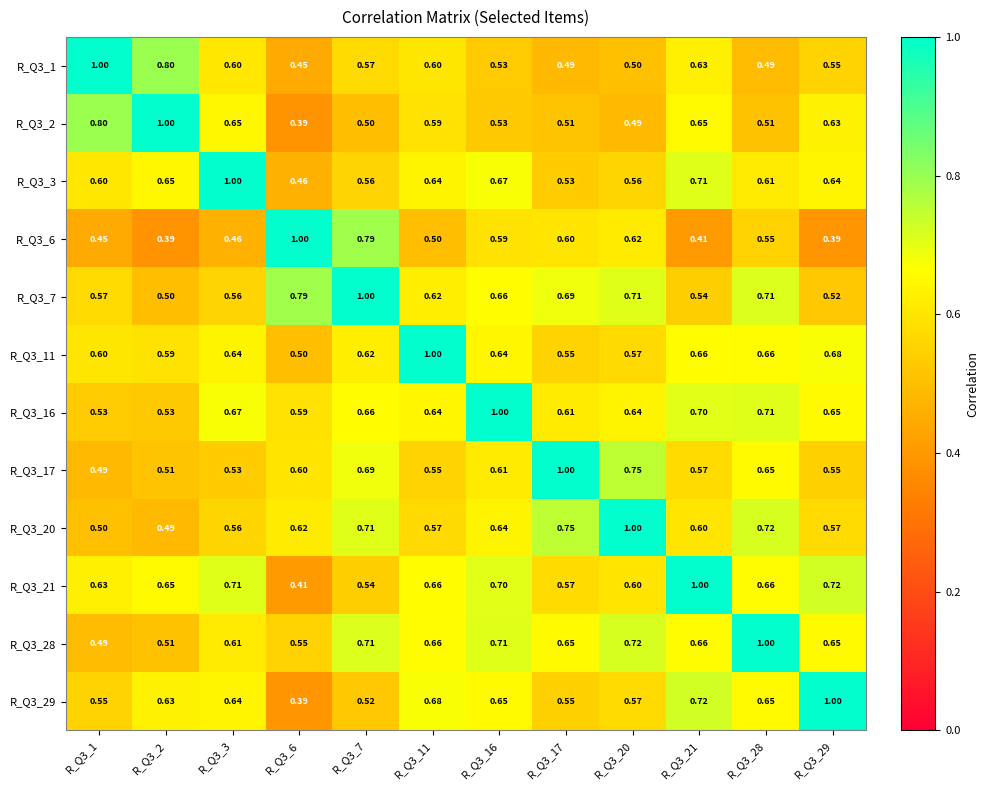

Is the value of R_Q3_20 at R_Q3_3 greater than the value of R_Q3_16 at R_Q3_29?

No